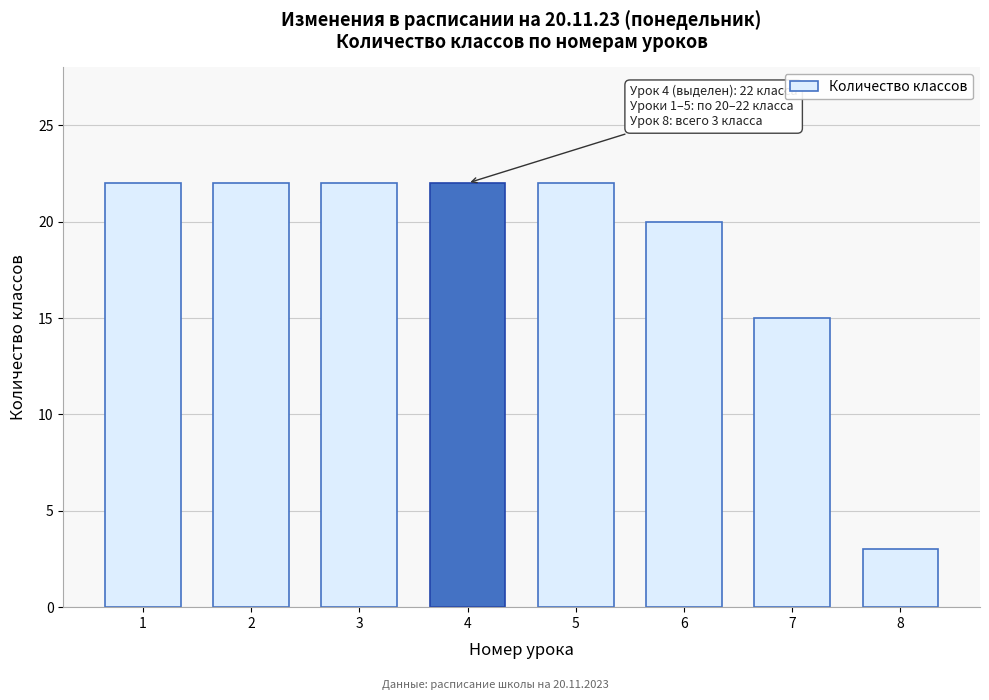

Reading left to right, what are all the values shown in this chart?

22	22	22	22	22	20	15	3